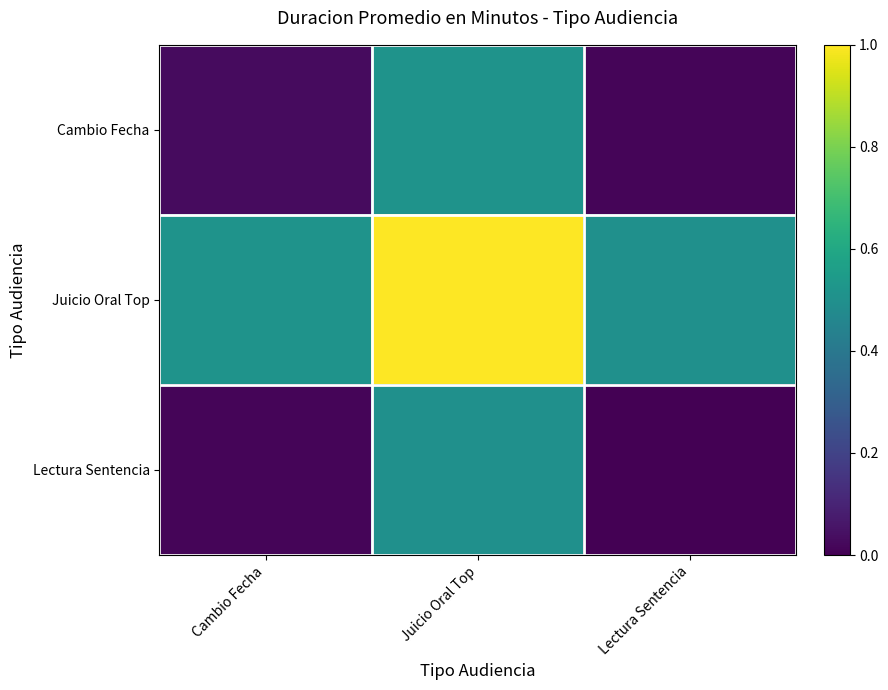

What is the spread (max minus min) of values at Juicio Oral Top?

0.5